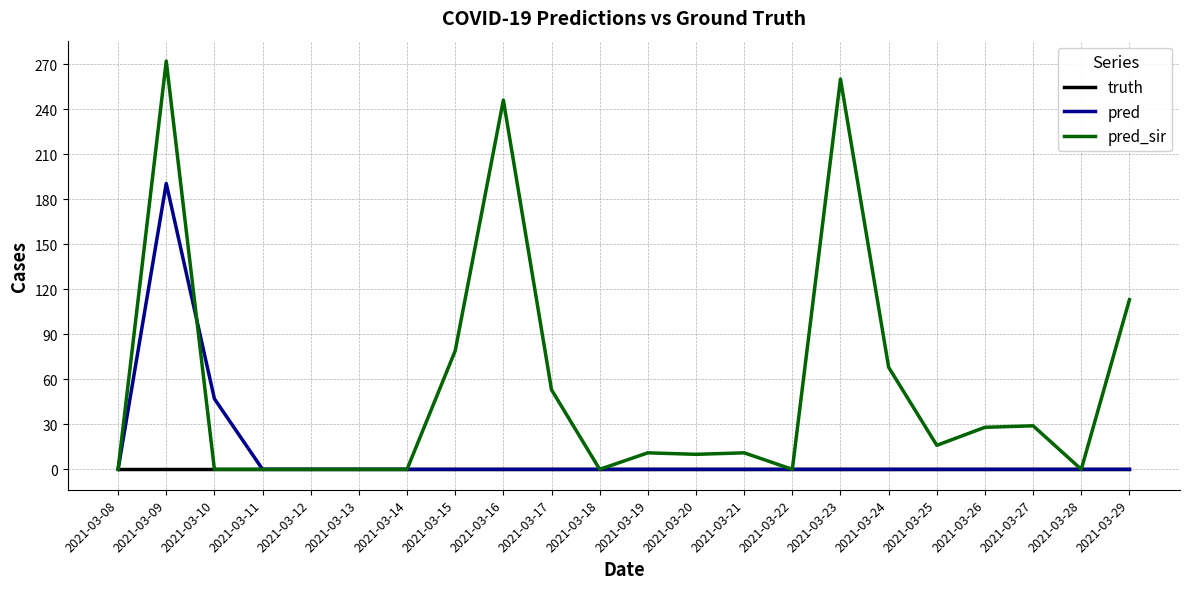

List the series in order of their peak value, lowest first.

truth, pred, pred_sir